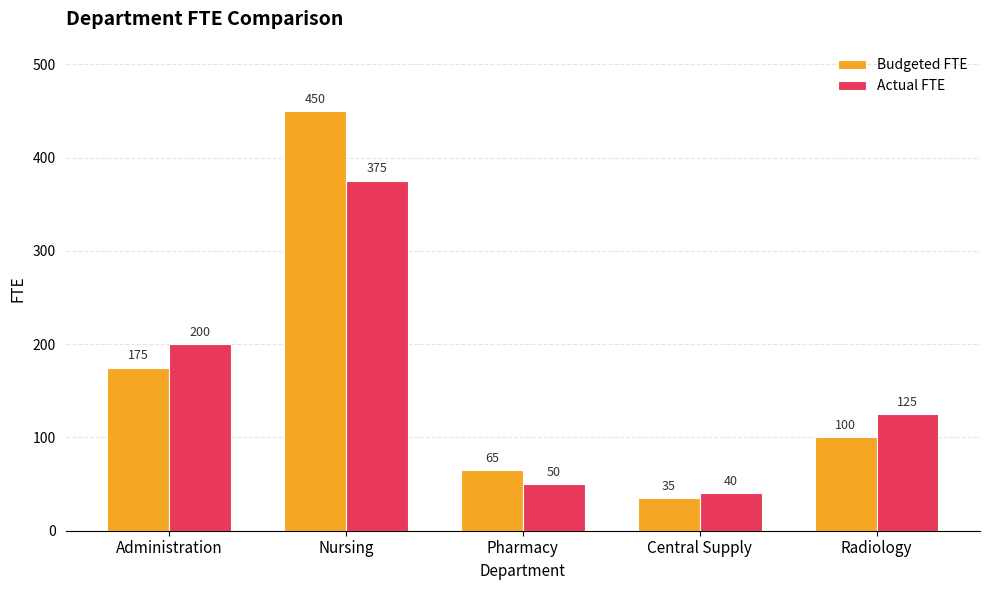

Which series has the largest total across all categories?

Budgeted FTE